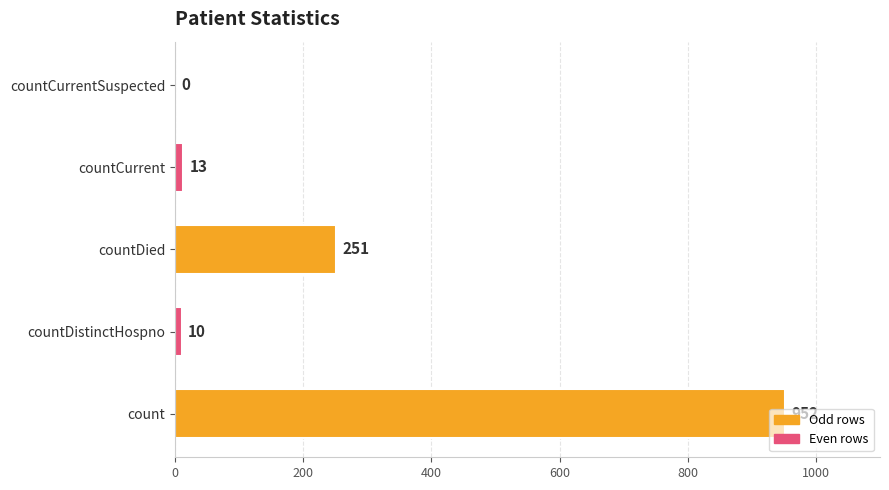

What is the change in value from countDied to countCurrent?

-238